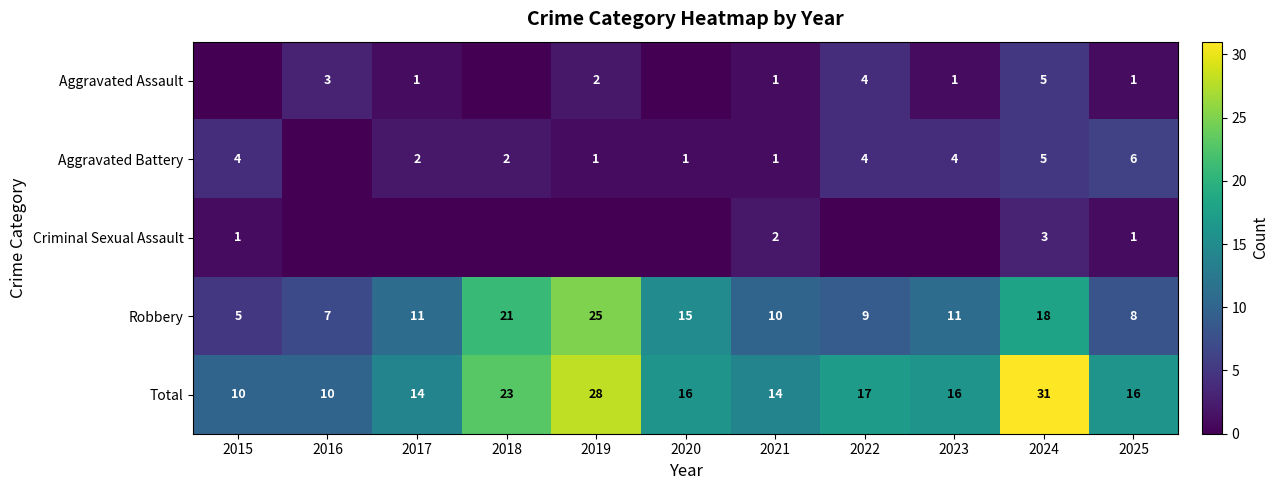

What is the spread (max minus min) of values at 2025?

15